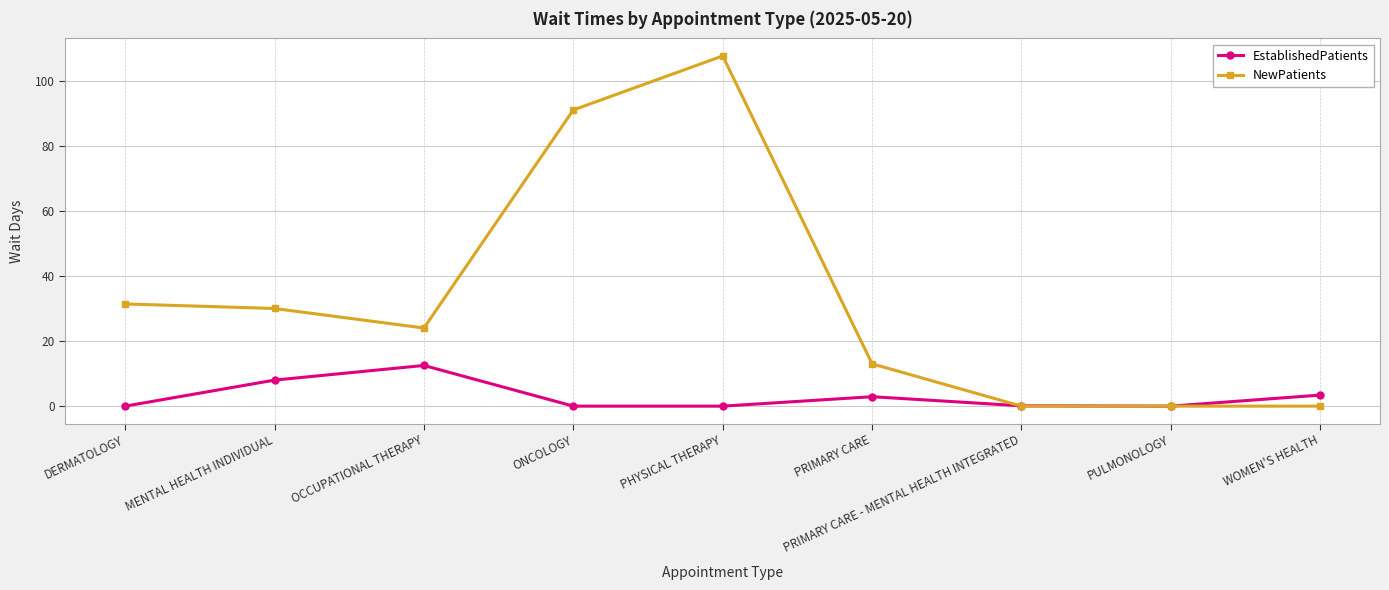

Rank the series at ONCOLOGY from highest to lowest value.

NewPatients, EstablishedPatients